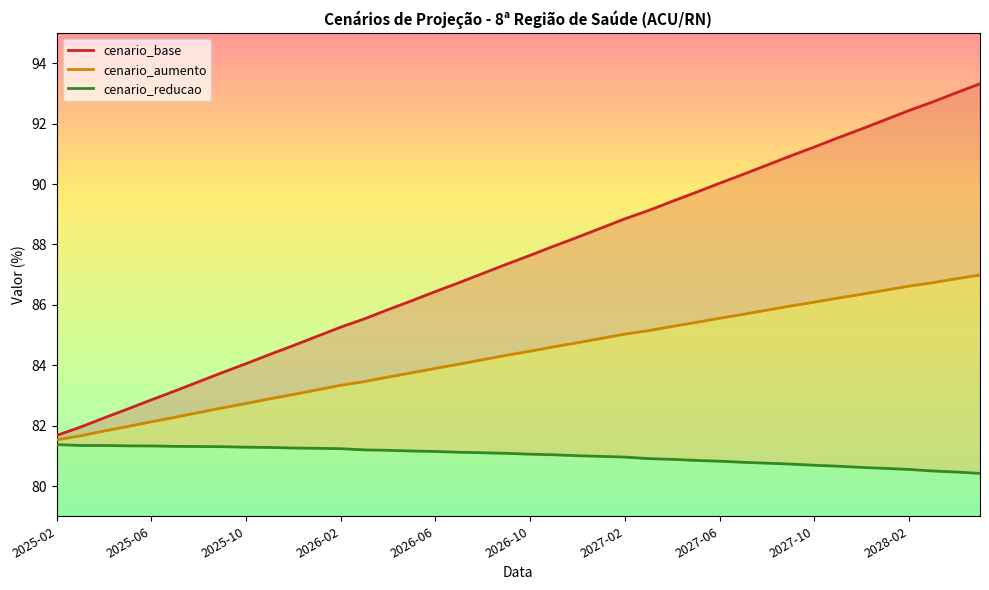

What is the difference between the second highest and minimum values in the cenario_reducao series?

0.9